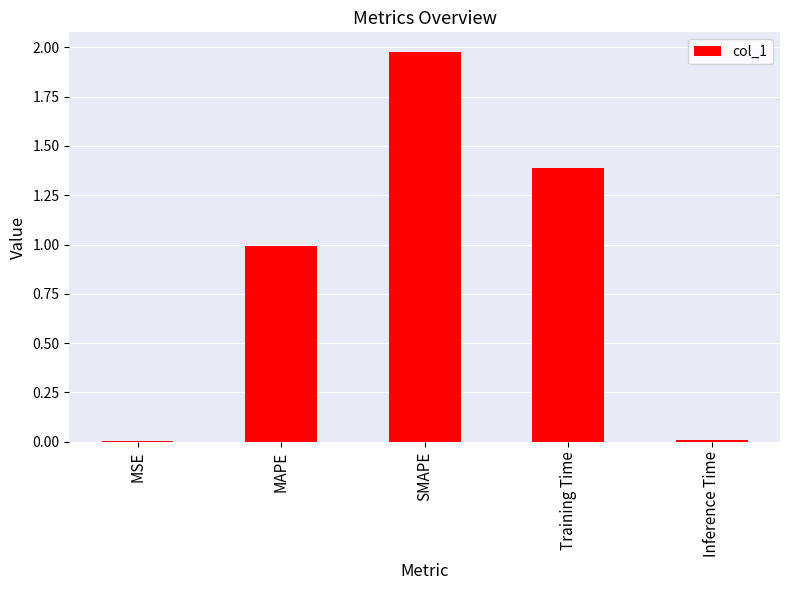

Read the value at Training Time.

1.4